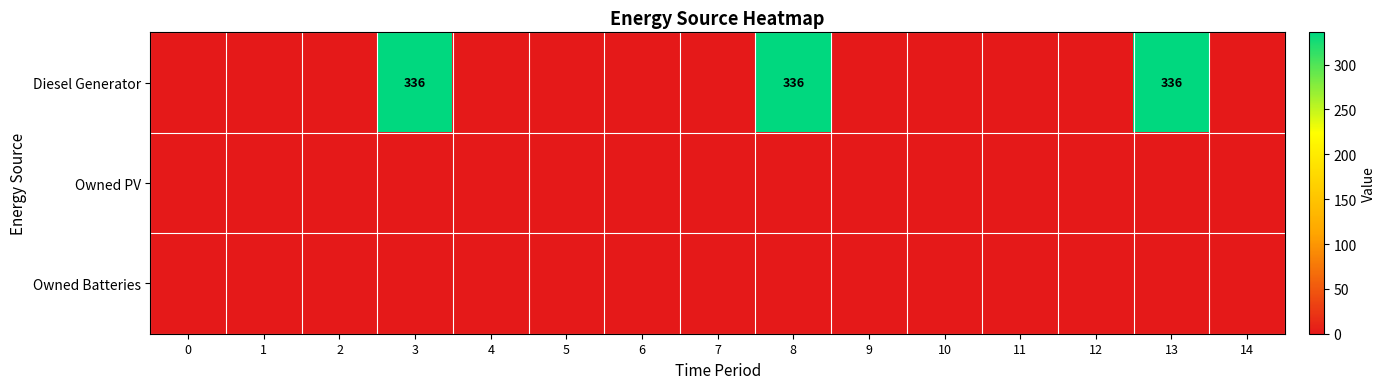

The Diesel Generator series shows 519 at 13. True or false?

False